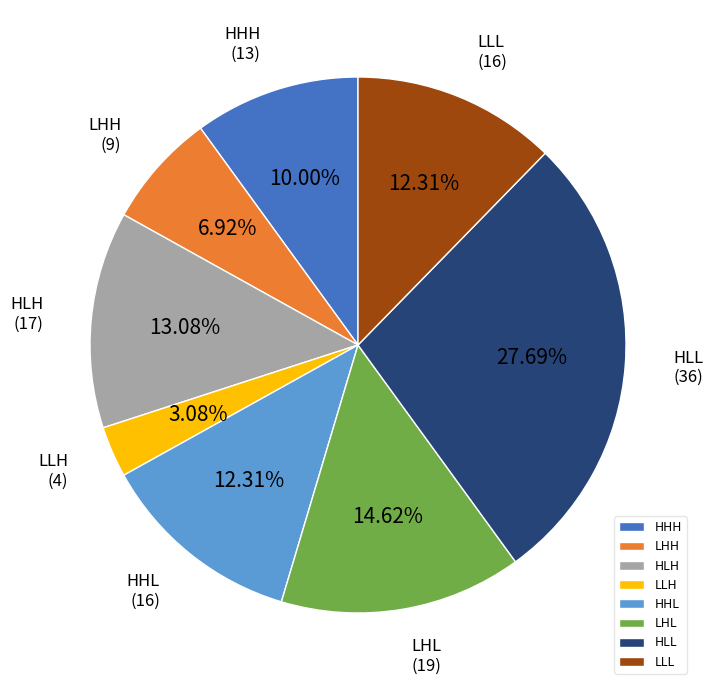

Combined, what portion of the pie is HHH and LLL?

22.3%